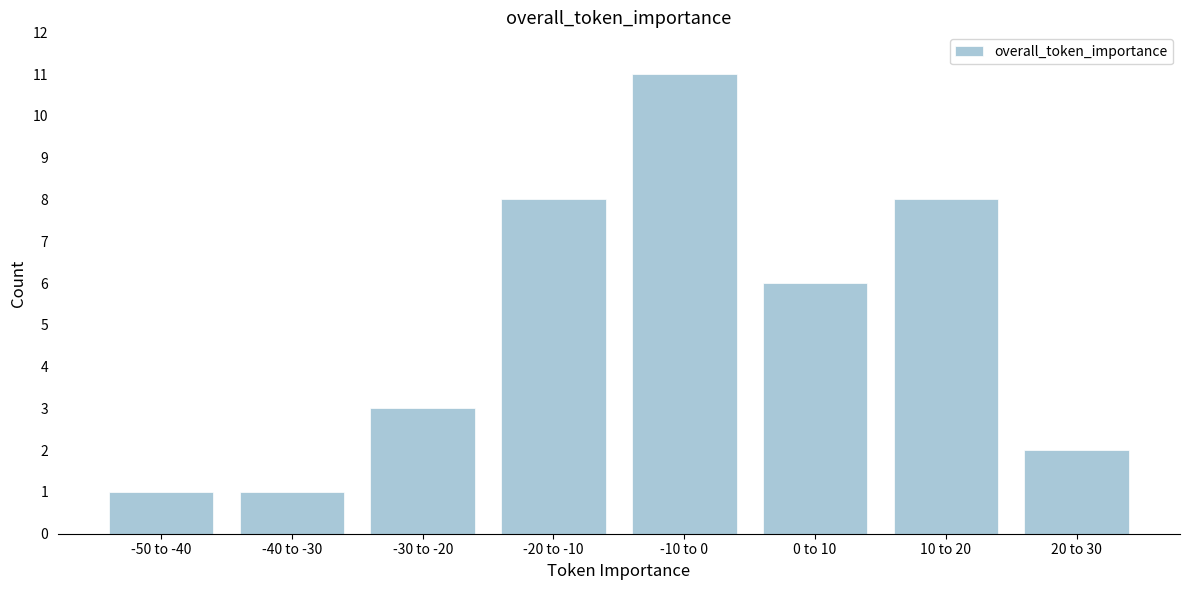

Reading left to right, transcribe all the data shown in this chart.

-50 to -40=1	-40 to -30=1	-30 to -20=3	-20 to -10=8	-10 to 0=11	0 to 10=6	10 to 20=8	20 to 30=2